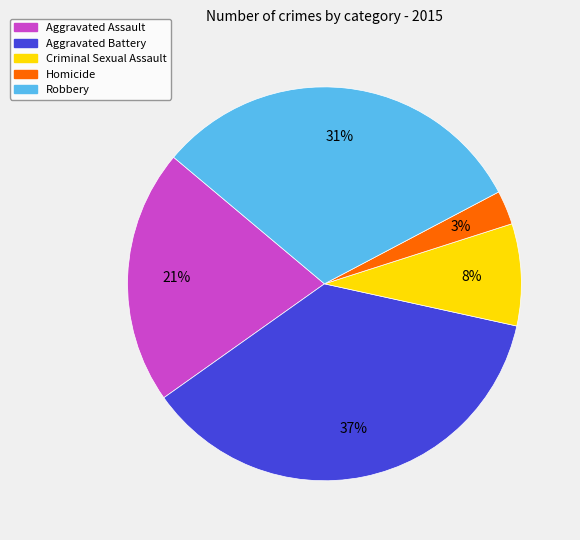

To the nearest percent, what percentage of the pie is Homicide?

3%